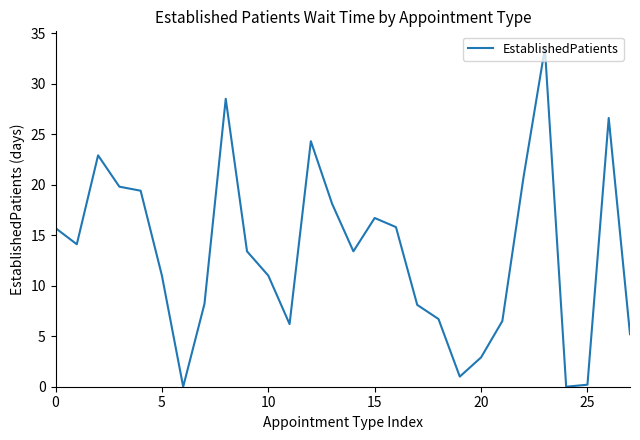

Does the chart have visible grid lines?

No